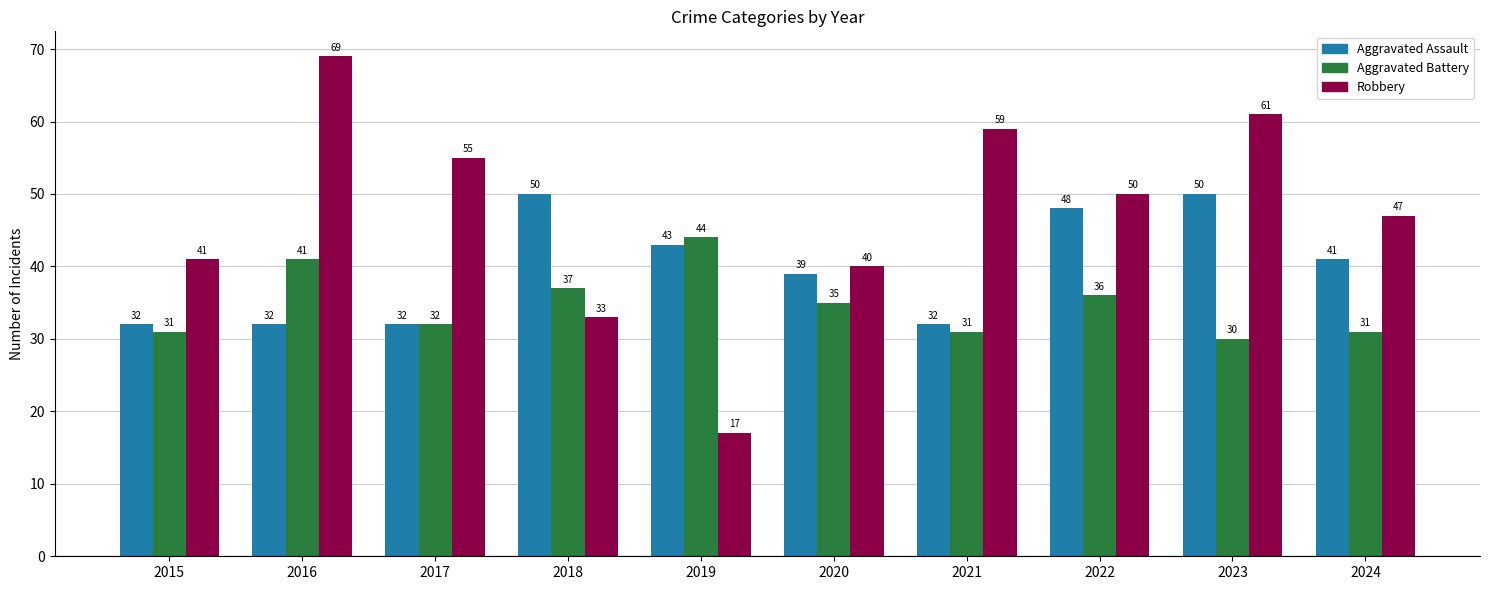

Is the value of Aggravated Assault at 2016 greater than the value of Robbery at 2018?

No